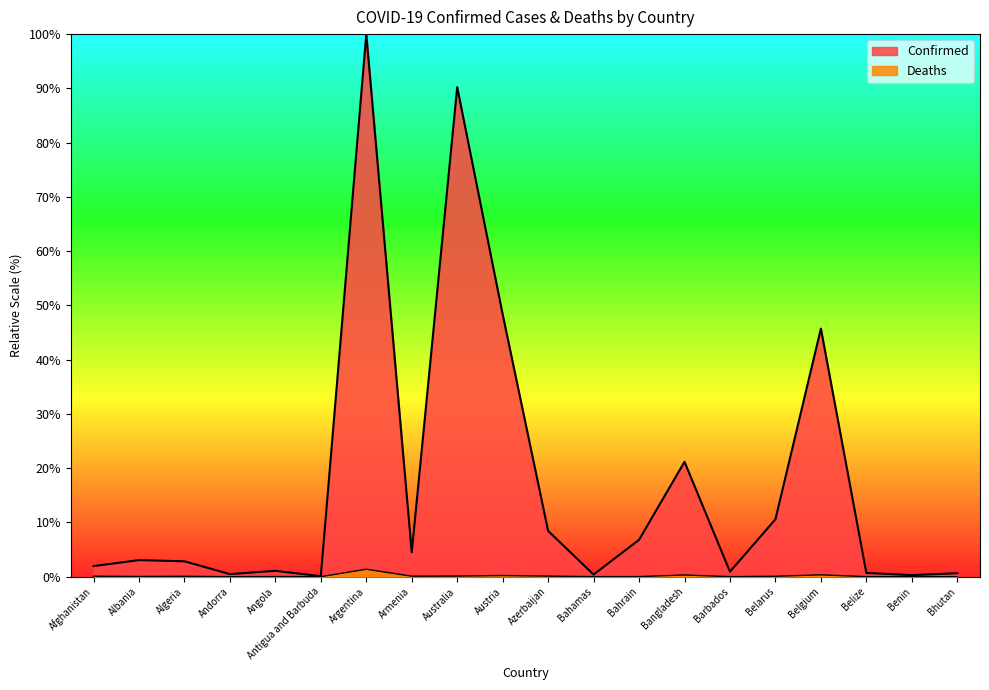

How many lines are shown in the chart?

2